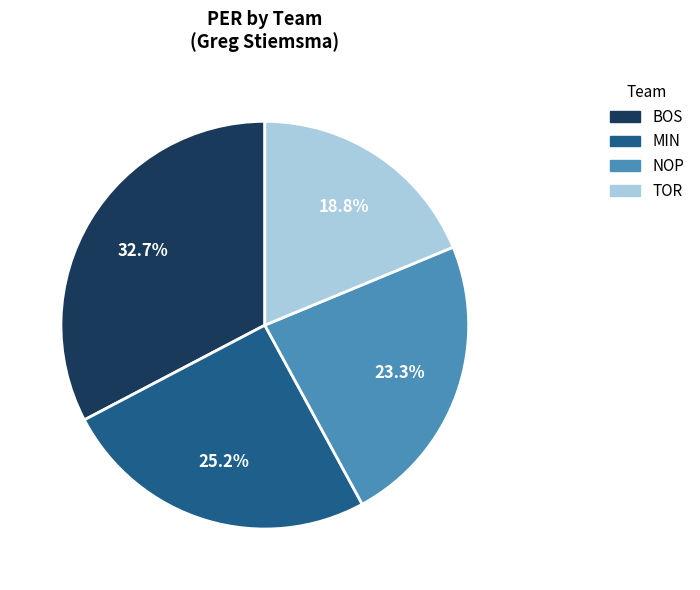

What is the ratio of the value at NOP to the value at BOS?

0.7